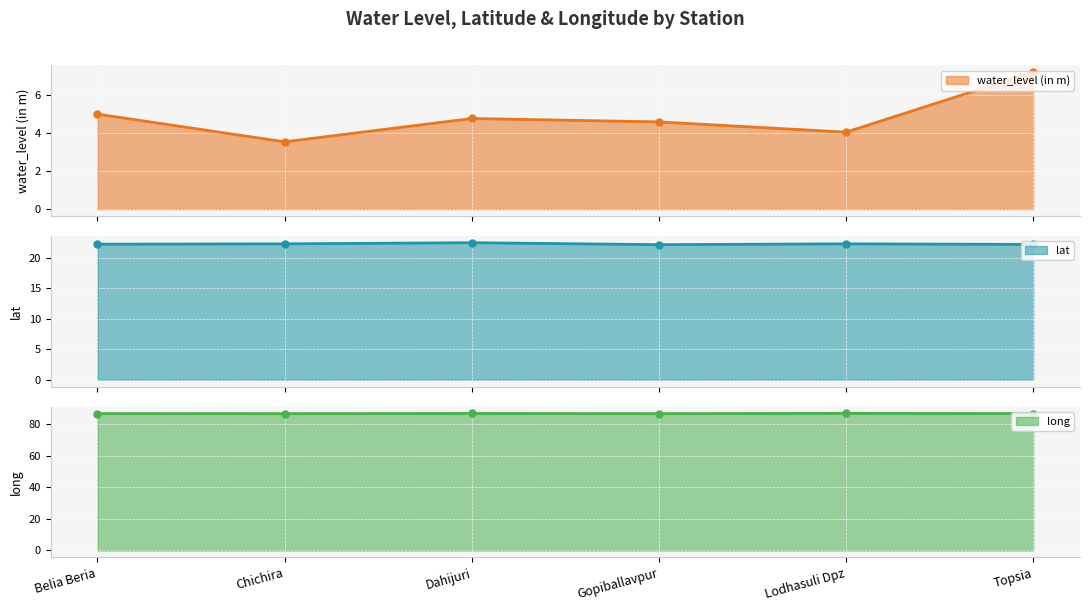

What is the label of the 2nd point from the right?

Lodhasuli Dpz